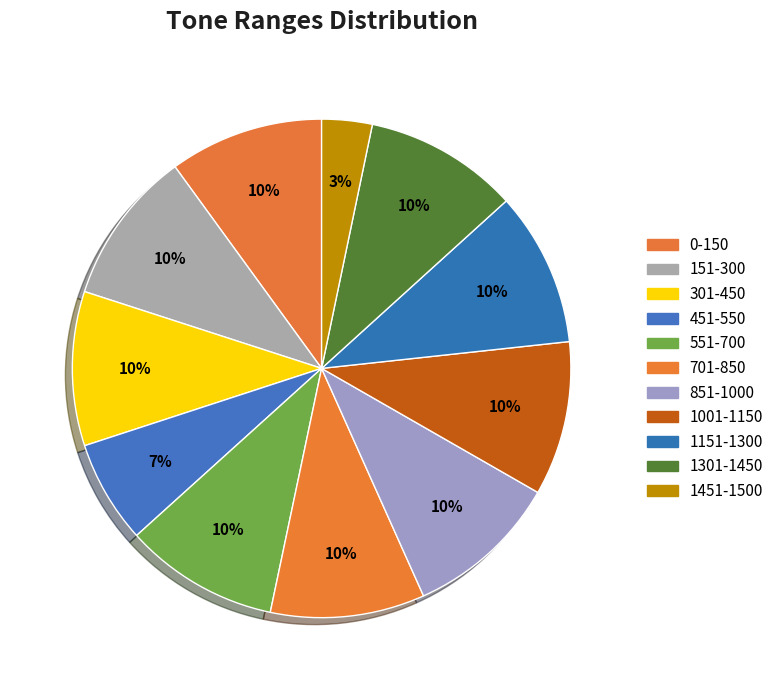

Which has a higher value, 301-450 or 451-550?

301-450